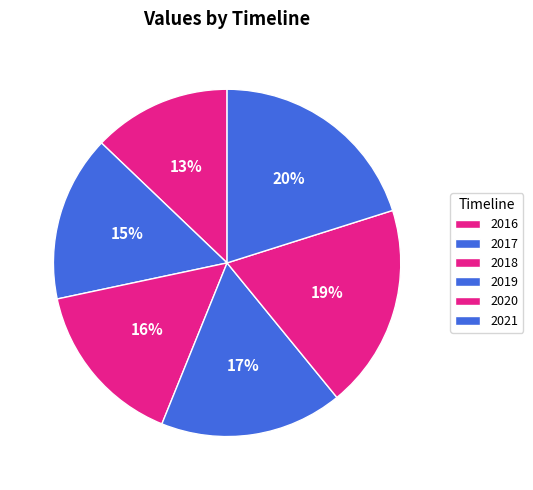

How many slices are in this pie chart?

6